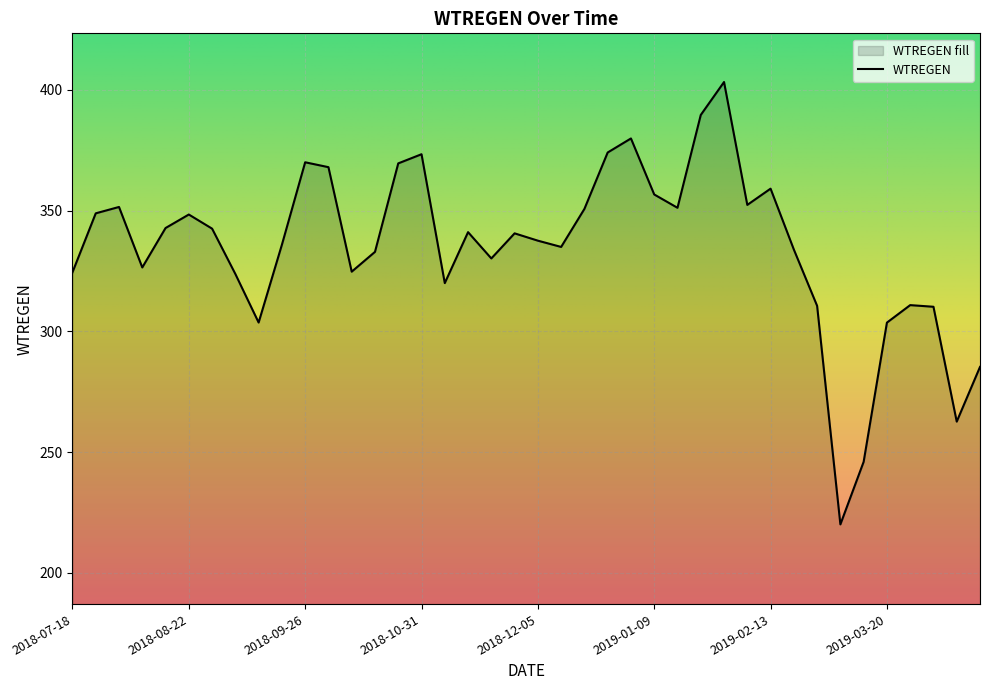

What is the sum of all values?

13391.4